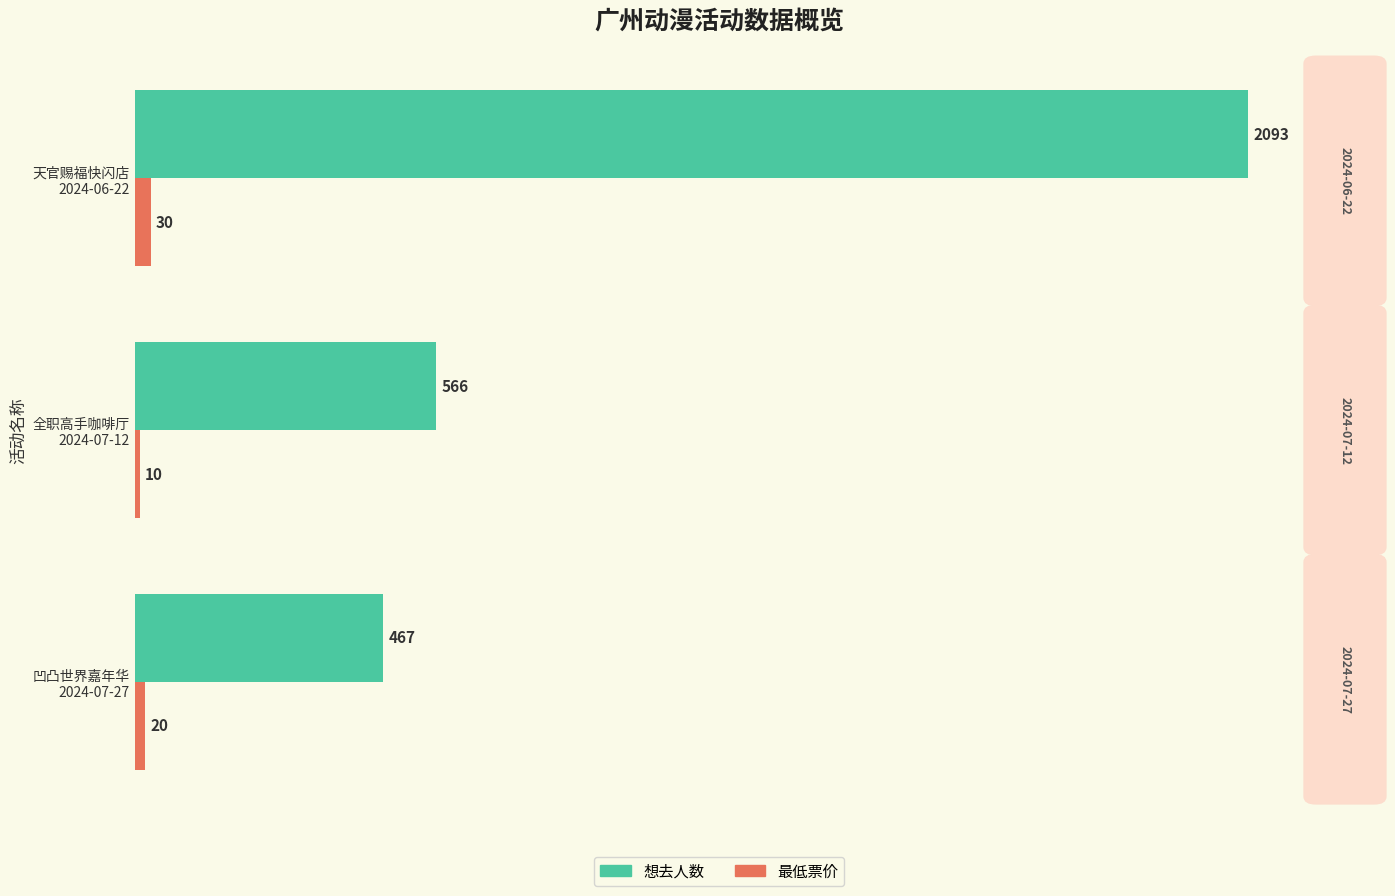

What is the average value of the 想去人数 series?

1042